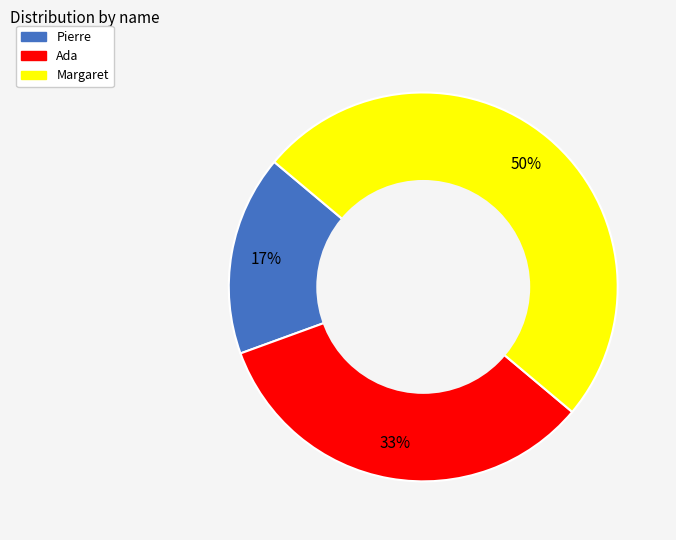

True or false: Ada accounts for 48% of the total.

False